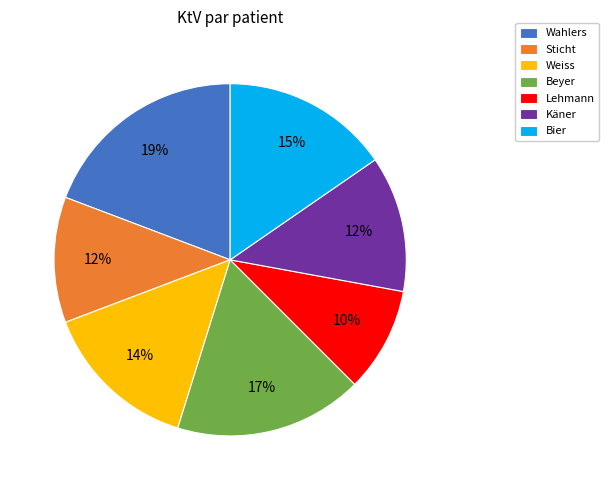

Is there a majority slice in this chart?

No